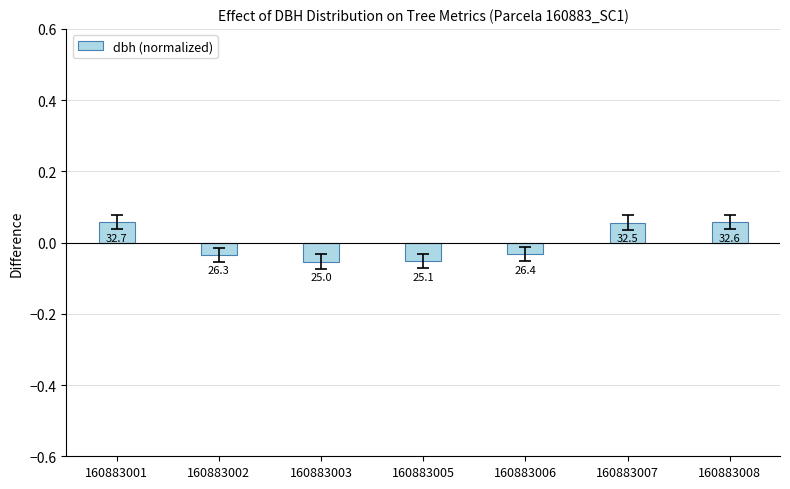

Rank the categories by value from lowest to highest.

160883003, 160883005, 160883002, 160883006, 160883007, 160883008, 160883001